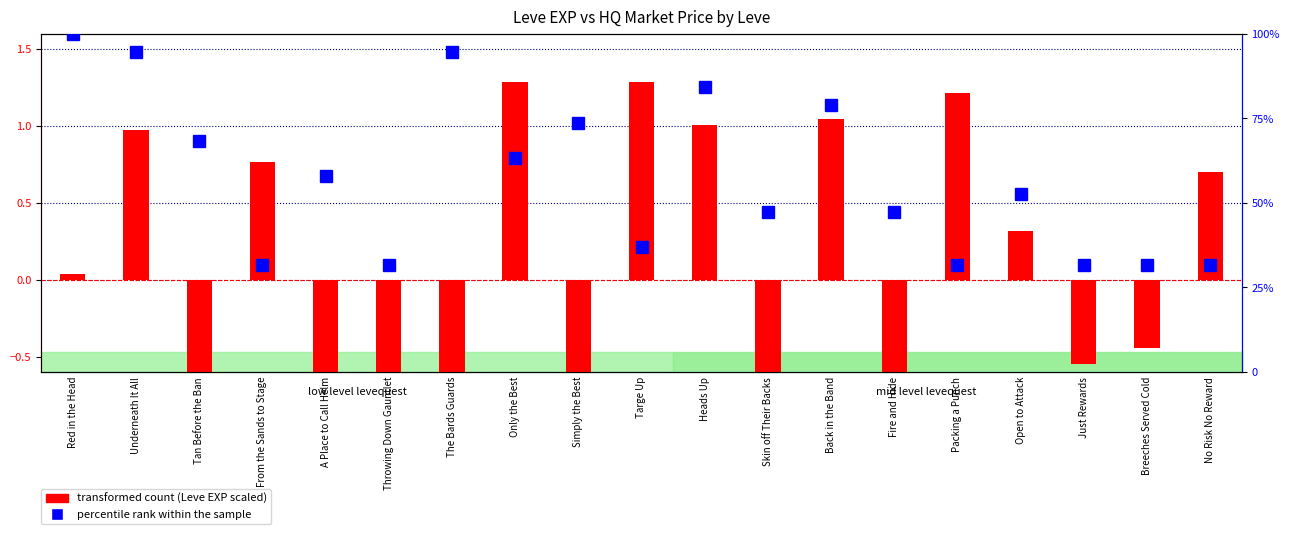

At which category is the sum across all series the highest?

Red in the Head